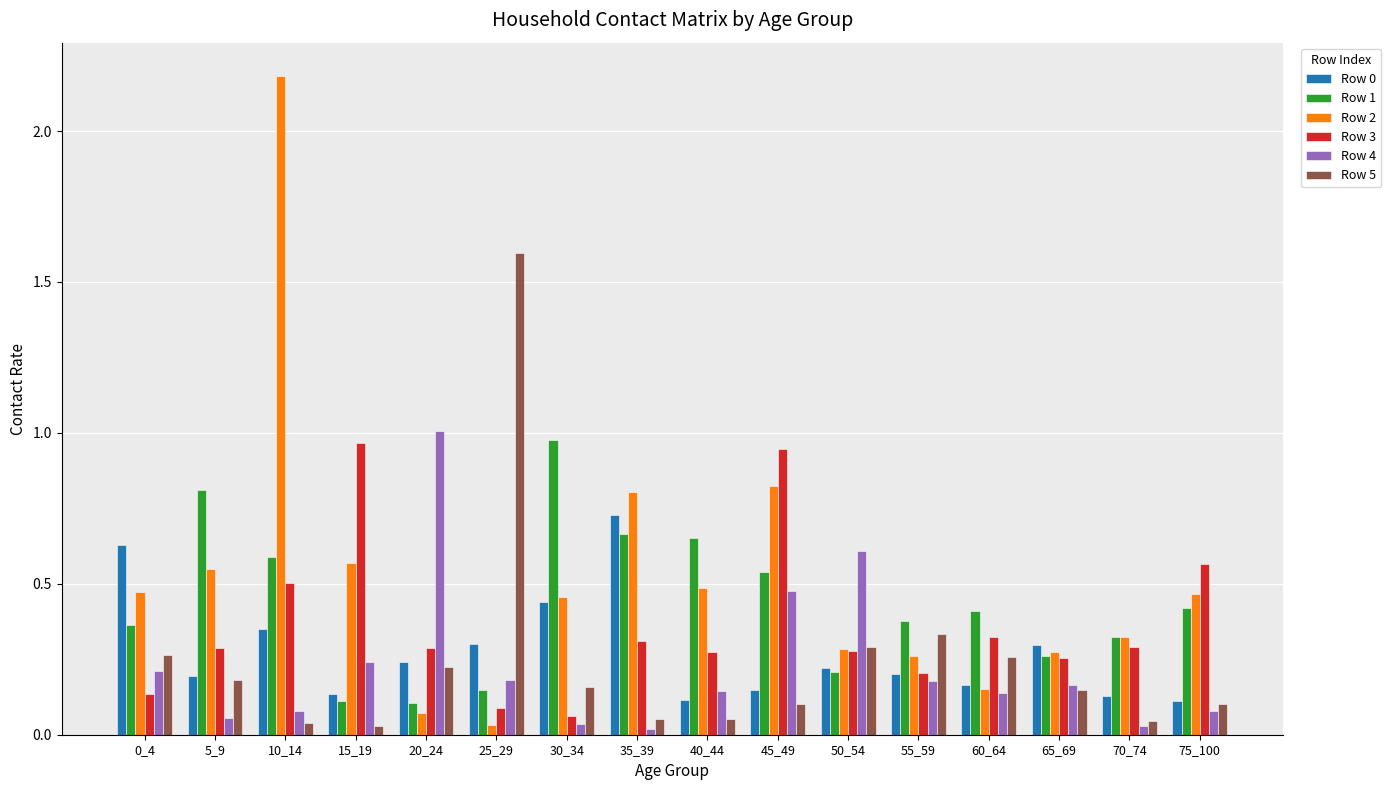

The Row 1 series shows 0.4 at 30_34. True or false?

False